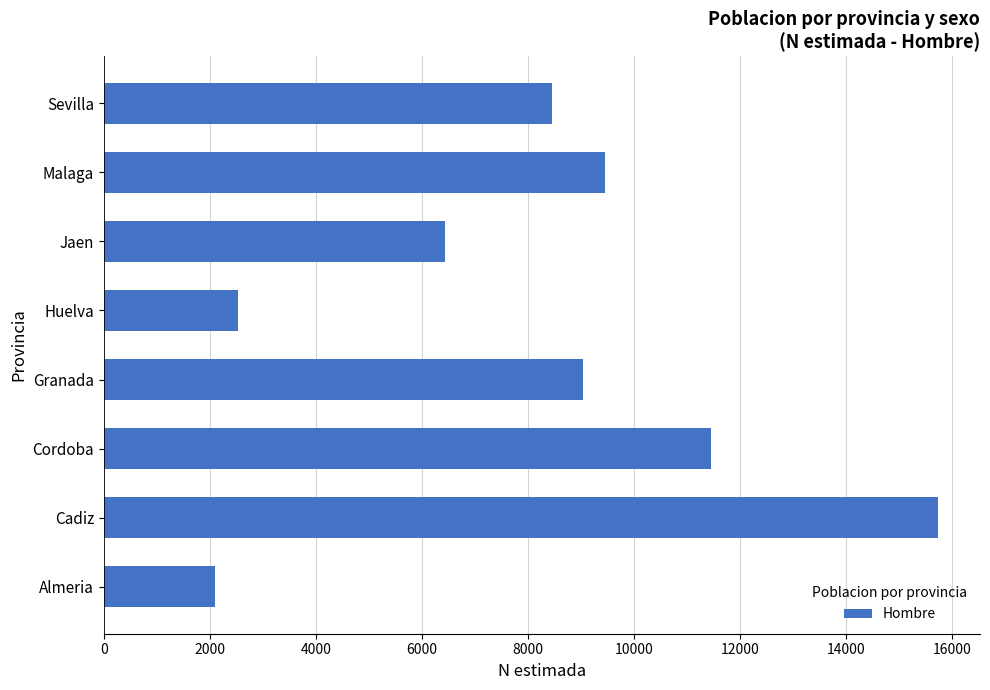

List the labels in order of value, largest first.

Cadiz, Cordoba, Malaga, Granada, Sevilla, Jaen, Huelva, Almeria